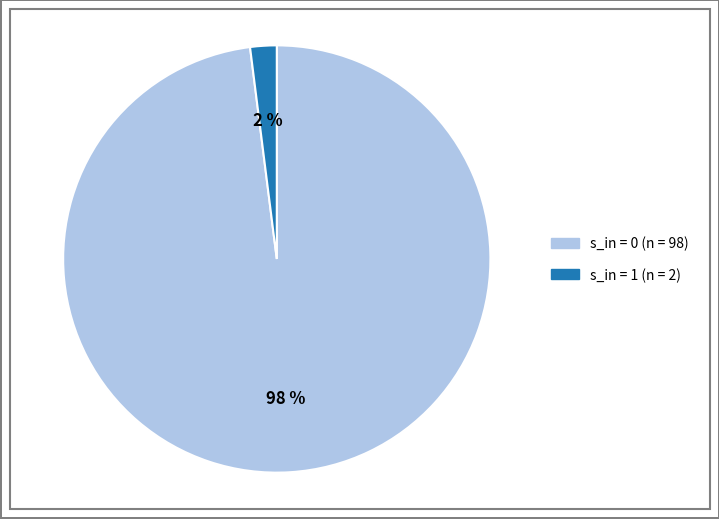

What is the smallest slice in the pie chart?

s_in = 1